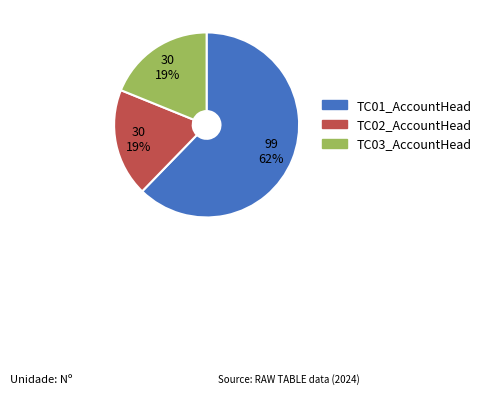

To the nearest percent, what is the combined percentage of TC02_AccountHead and TC01_AccountHead?

81%